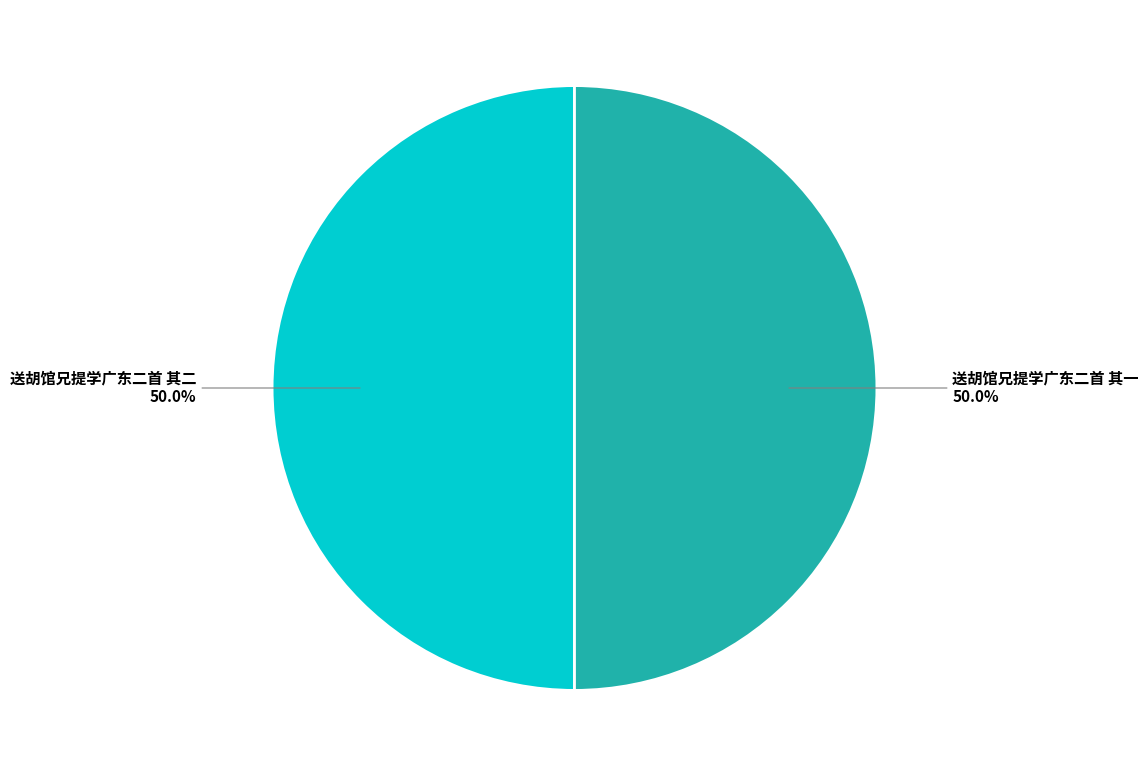

To the nearest percent, what is the average slice percentage?

50%